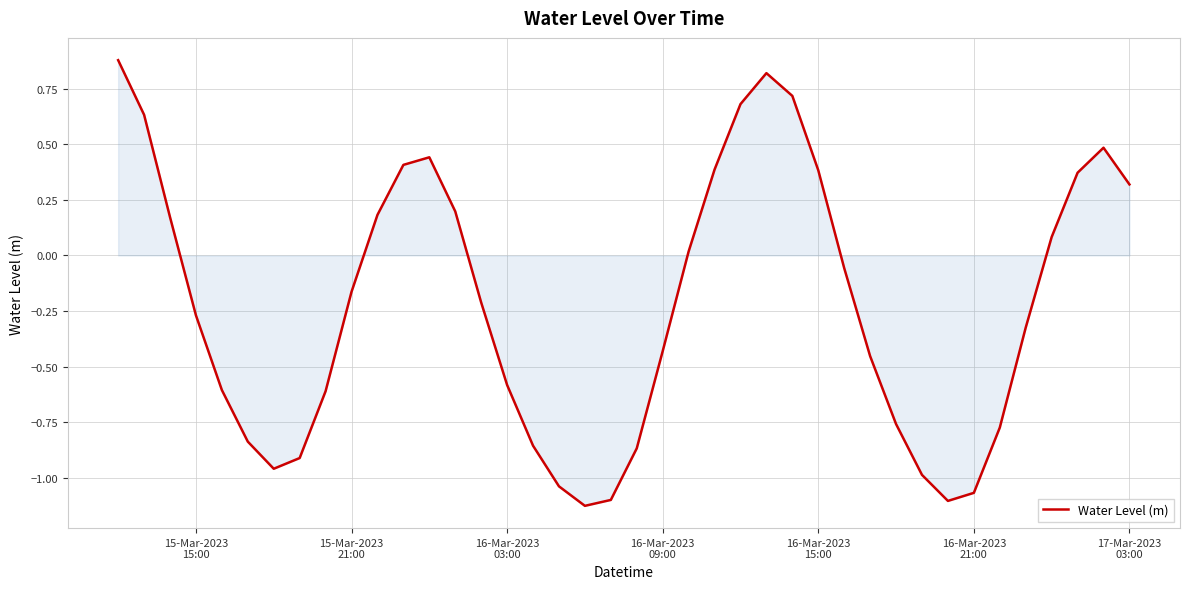

What is the difference between the maximum and minimum values?

2.0